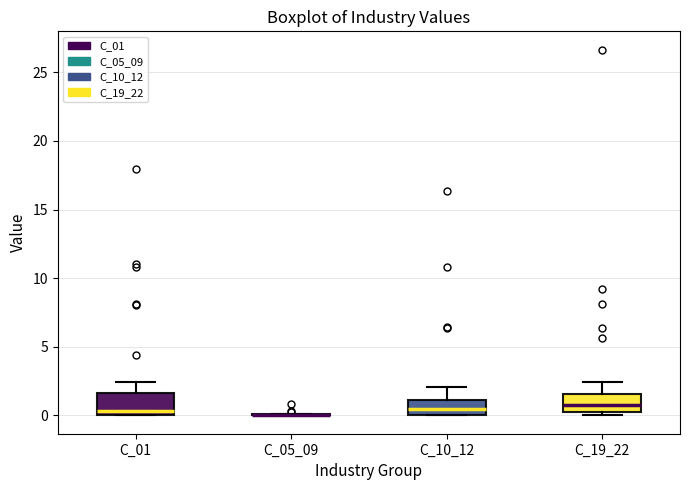

Reading left to right, transcribe this box plot: for each box, give where its median line is, the range the box spans, and where its two whiskers end, as read against the y-axis. The values are not printed on the chart, so give them approximately, as read against the axis.

C_01: median 0.5, box 0.0 to 1.5, whiskers 0.0 to 2.5
C_05_09: box collapsed to a line at 0.0, whiskers 0.0 to 0.0
C_10_12: median 0.5, box 0.0 to 1.0, whiskers 0.0 to 2.0
C_19_22: median 1.0, box 0.0 to 1.5, whiskers 0.0 (just below the box's lower edge) to 2.5